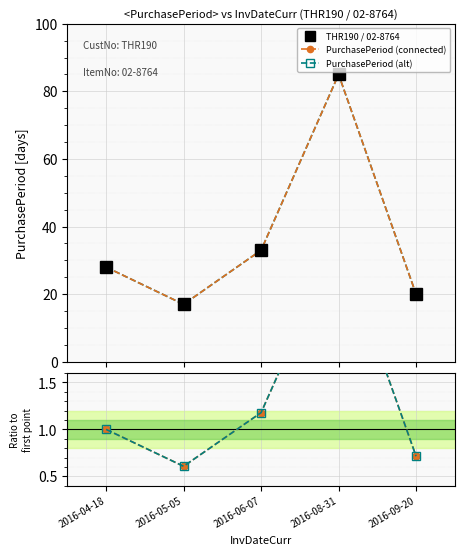

What is the sum of all PurchasePeriod (alt) values?

183.0